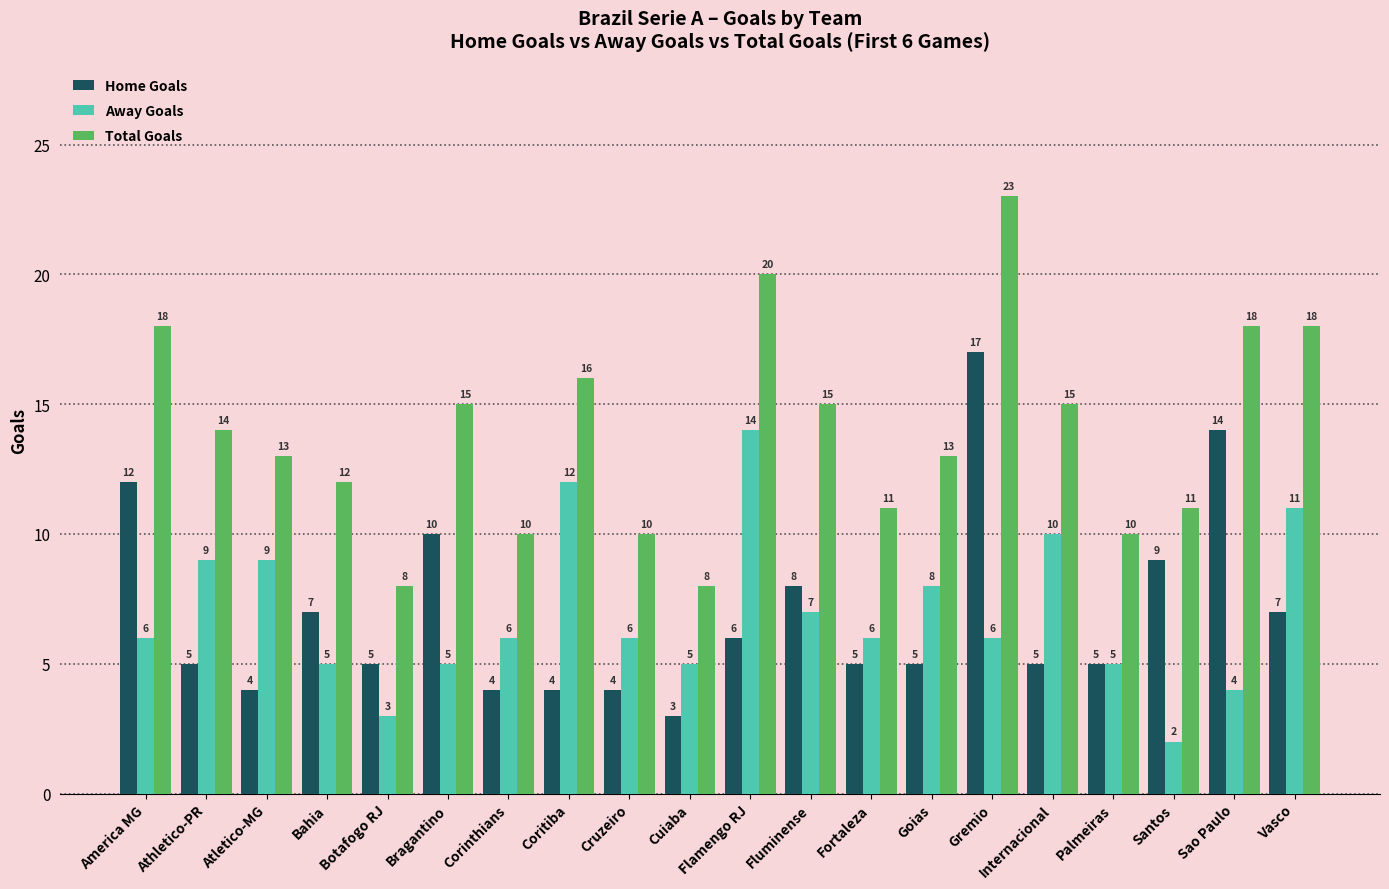

What is the difference between the highest and lowest values at Goias?

8